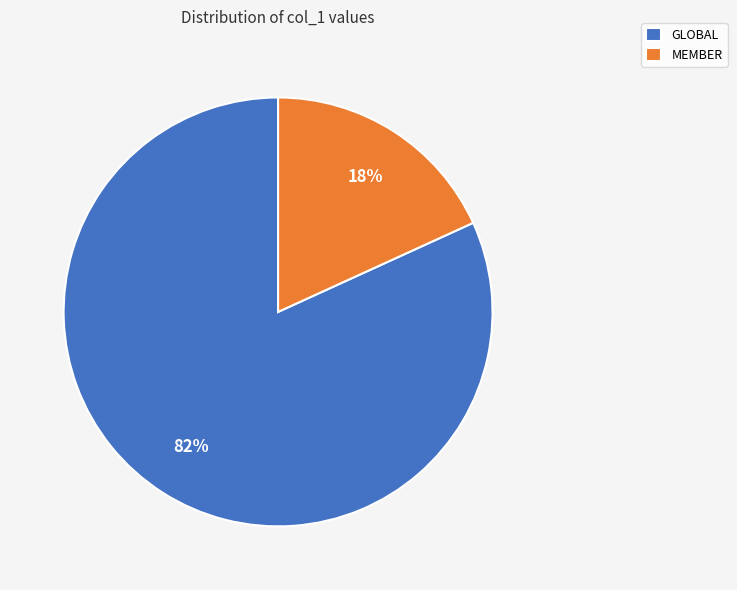

True or false: MEMBER accounts for 18% of the total.

True